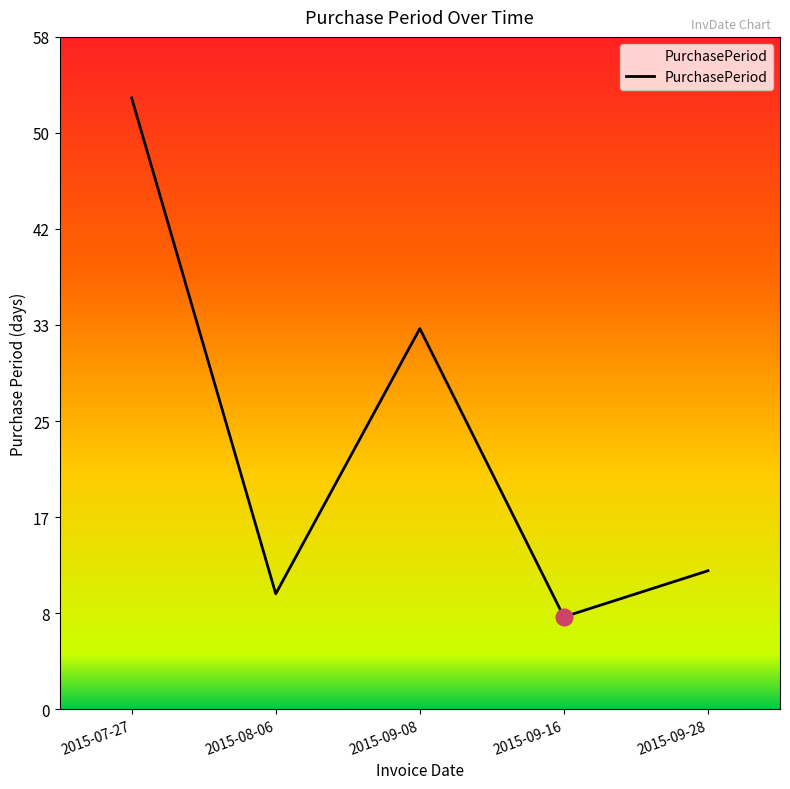

What is the sum of all values?

116